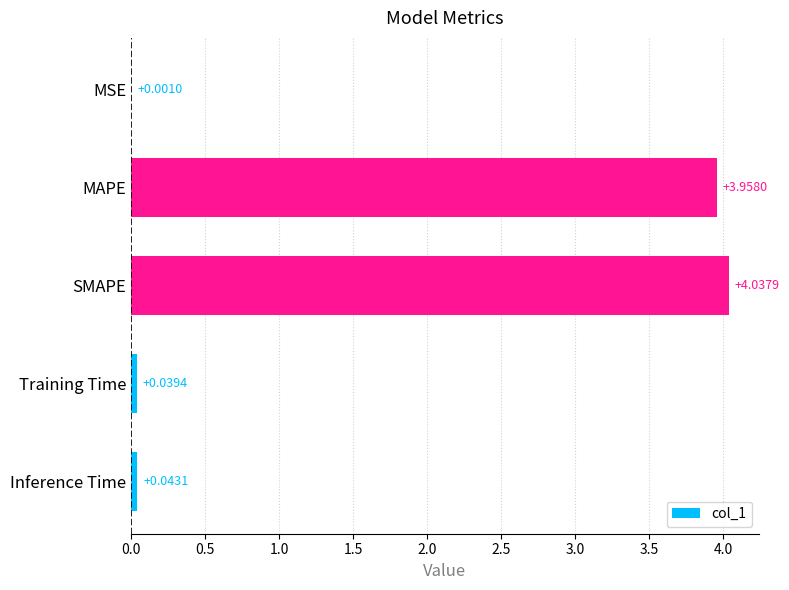

Where is the data nearest to the value 2?

Inference Time